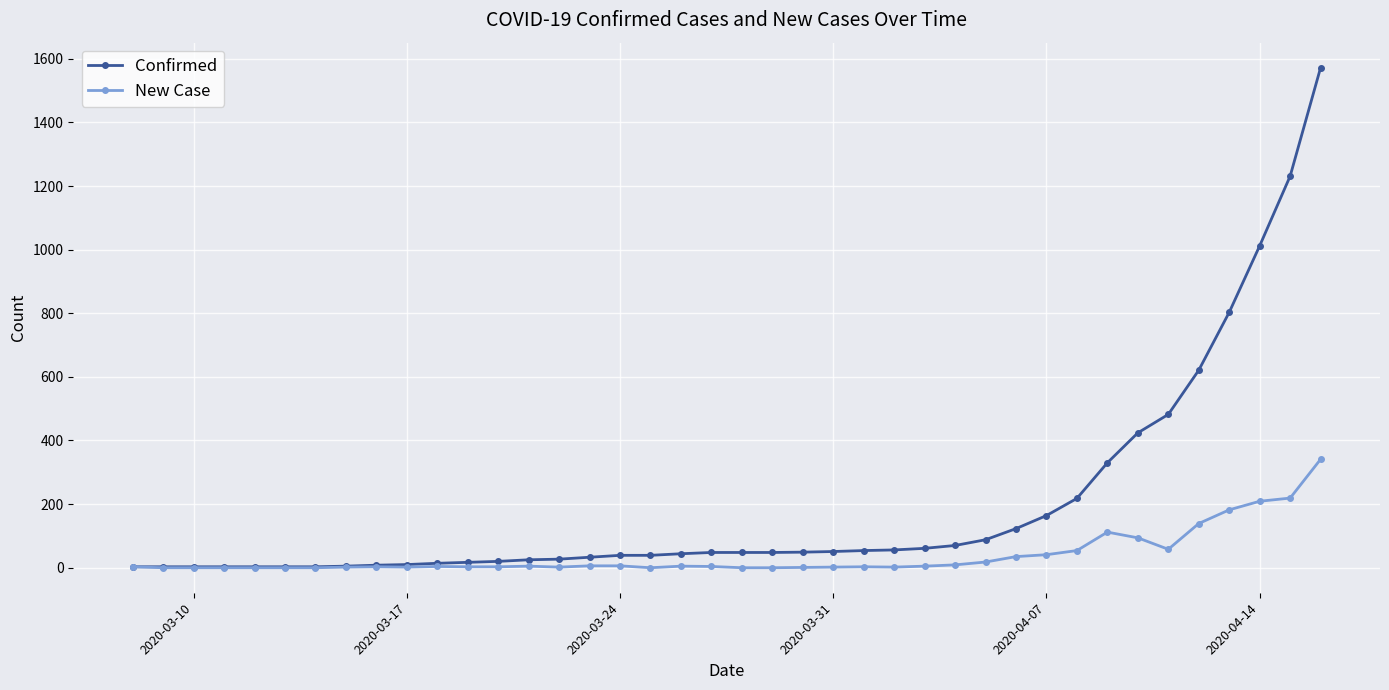

What is the maximum value for New Case?

341